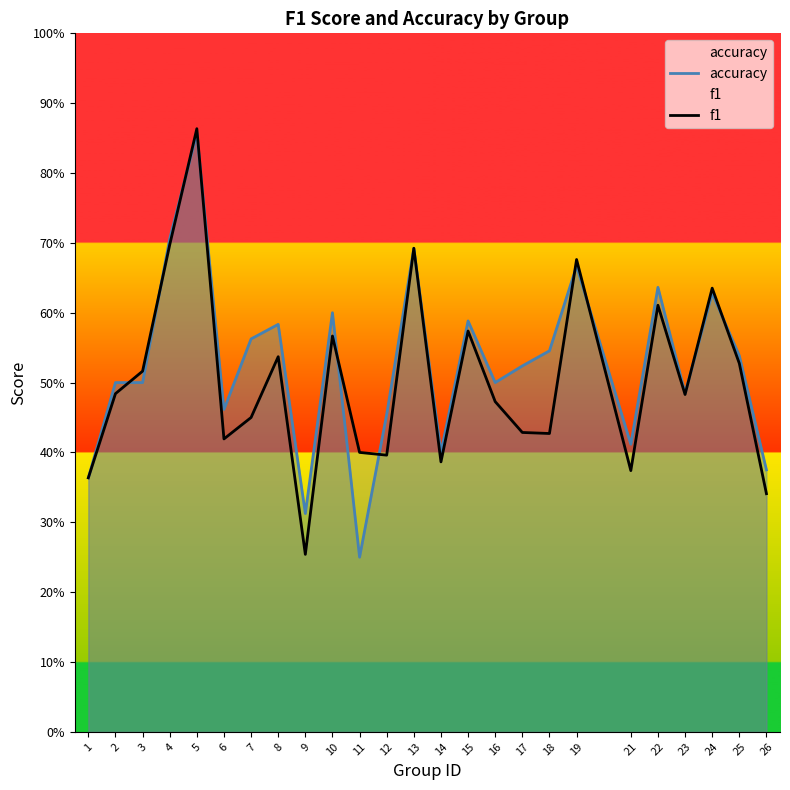

Reading right to left, transcribe all the data shown in this chart.

accuracy: 0.4	0.5	0.6	0.5	0.6	0.4	0.7	0.5	0.5	0.5	0.6	0.4	0.7	0.5	0.2	0.6	0.3	0.6	0.6	0.5	0.9	0.7	0.5	0.5	0.4
f1: 0.3	0.5	0.6	0.5	0.6	0.4	0.7	0.4	0.4	0.5	0.6	0.4	0.7	0.4	0.4	0.6	0.3	0.5	0.4	0.4	0.9	0.7	0.5	0.5	0.4